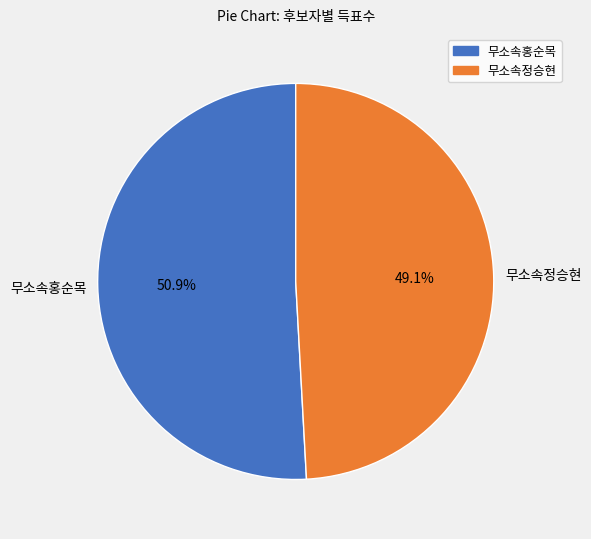

Rank the categories by value from lowest to highest.

무소속정승현, 무소속홍순목